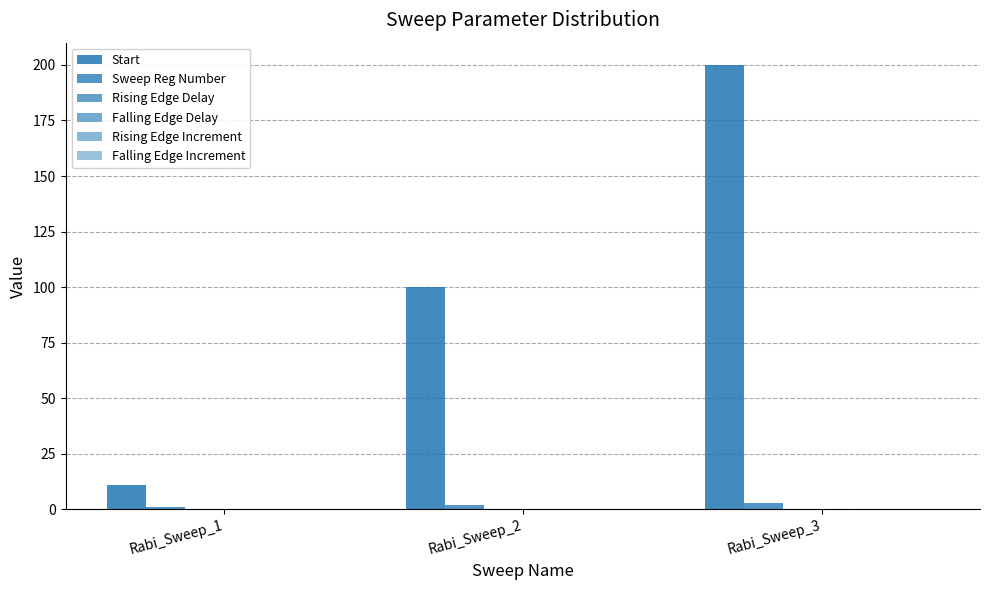

Reading right to left, what are all the values shown in this chart?

Start: Rabi_Sweep_3=200.0	Rabi_Sweep_2=100.0	Rabi_Sweep_1=11.0
Sweep Reg Number: Rabi_Sweep_3=3.0	Rabi_Sweep_2=2.0	Rabi_Sweep_1=1.0
Rising Edge Delay: Rabi_Sweep_3=0.0	Rabi_Sweep_2=0.0	Rabi_Sweep_1=0.0
Falling Edge Delay: Rabi_Sweep_3=0.0	Rabi_Sweep_2=0.0	Rabi_Sweep_1=0.0
Rising Edge Increment: Rabi_Sweep_3=0.0	Rabi_Sweep_2=0.0	Rabi_Sweep_1=0.0
Falling Edge Increment: Rabi_Sweep_3=0.0	Rabi_Sweep_2=0.0	Rabi_Sweep_1=0.0